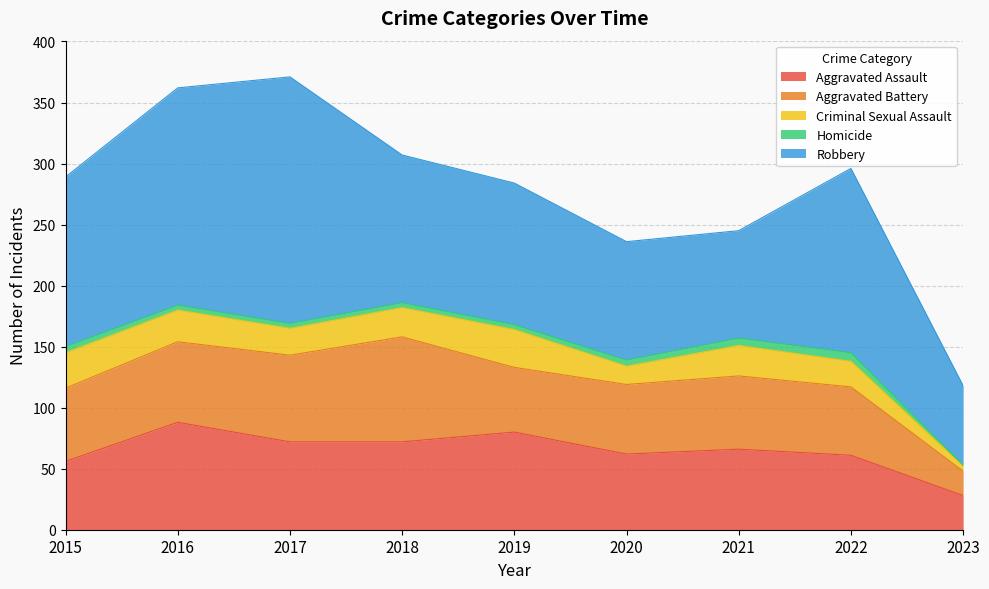

Where is Aggravated Battery nearest to the value 53?

2019